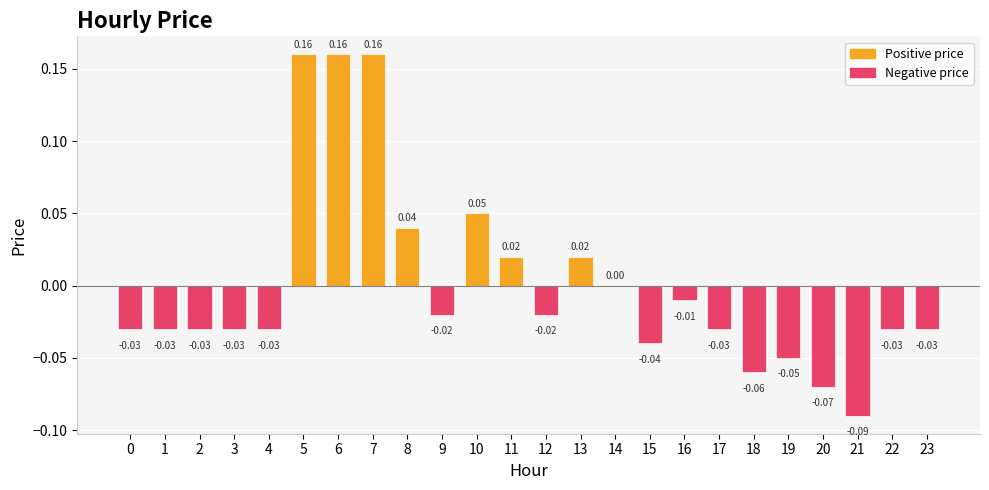

Which has a higher value, 2 or 6?

6